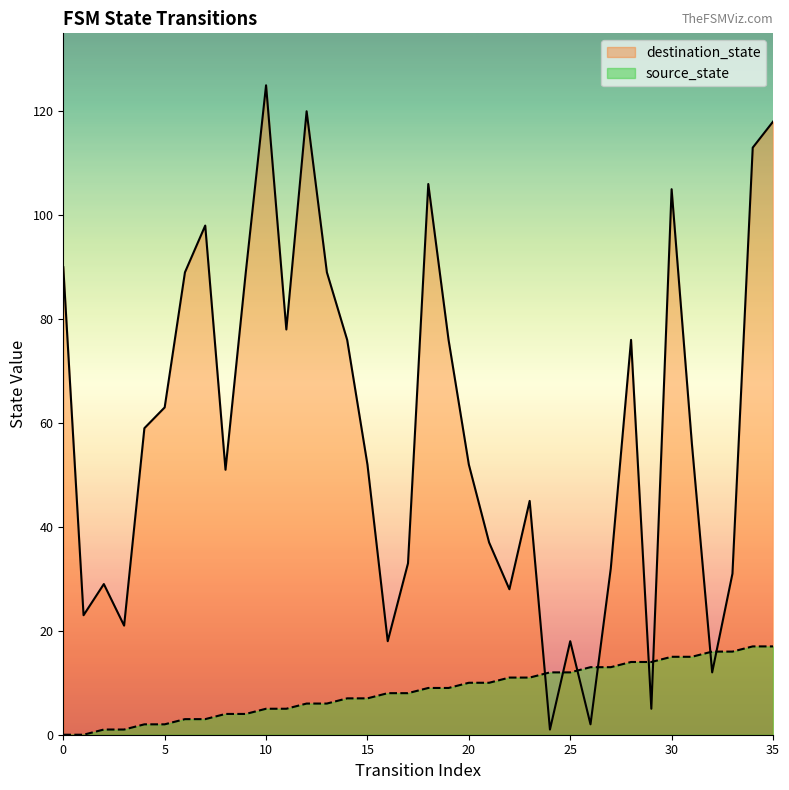

Count the number of data series in this chart.

2